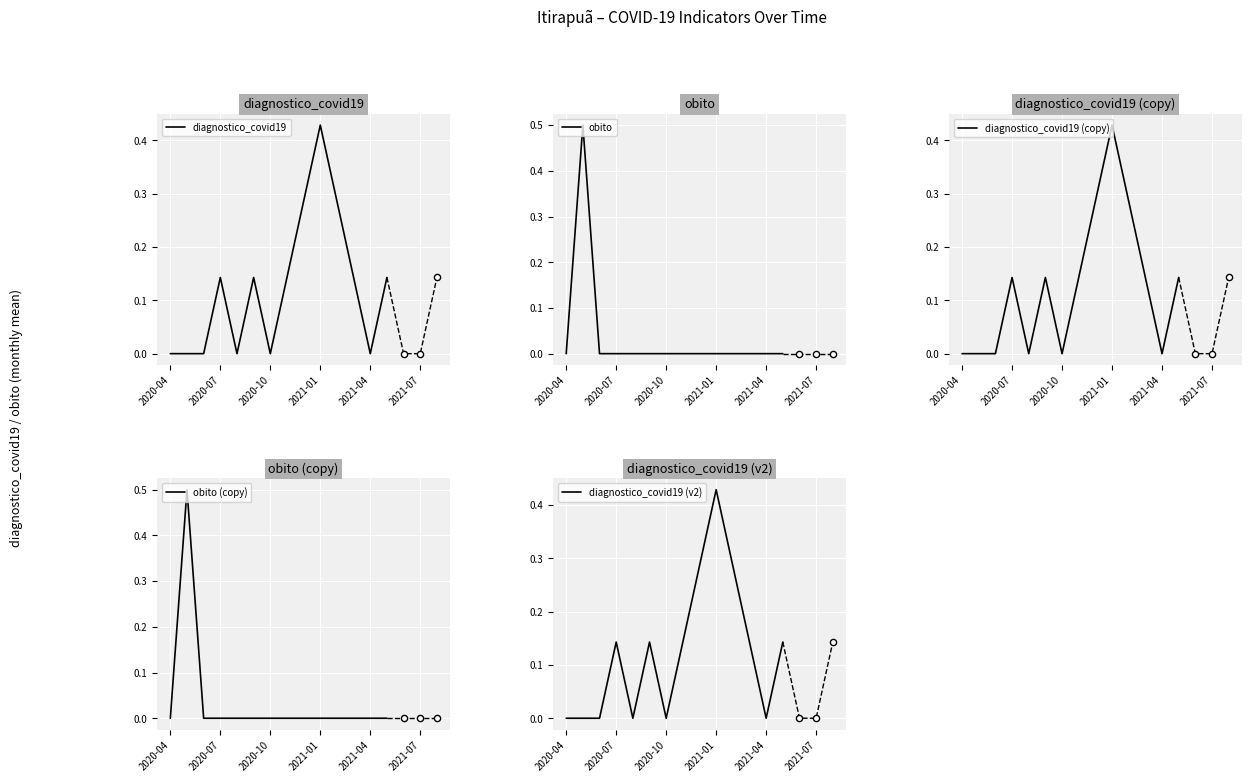

At how many categories does at least one series exceed 0?

9